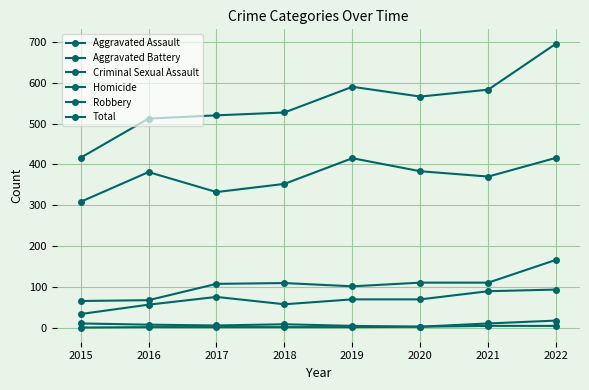

What is the value of the Homicide point at the 4th from the left?

1